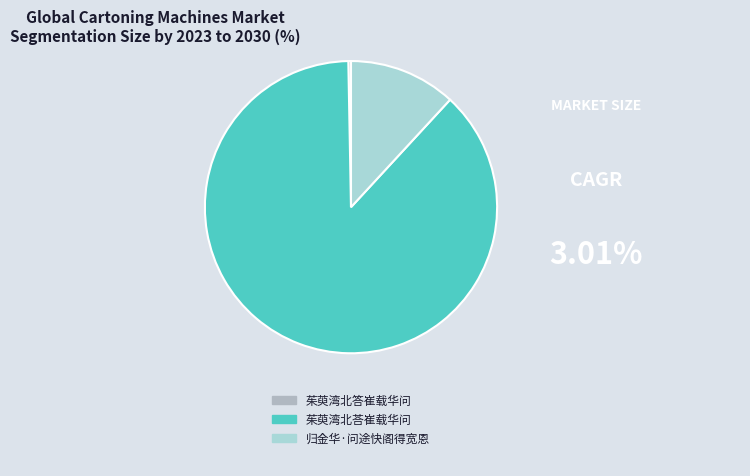

What is the ratio of the value at 茱萸湾北荅崔载华问 to the value at 归金华·问途快阁得宽恩?

7.4